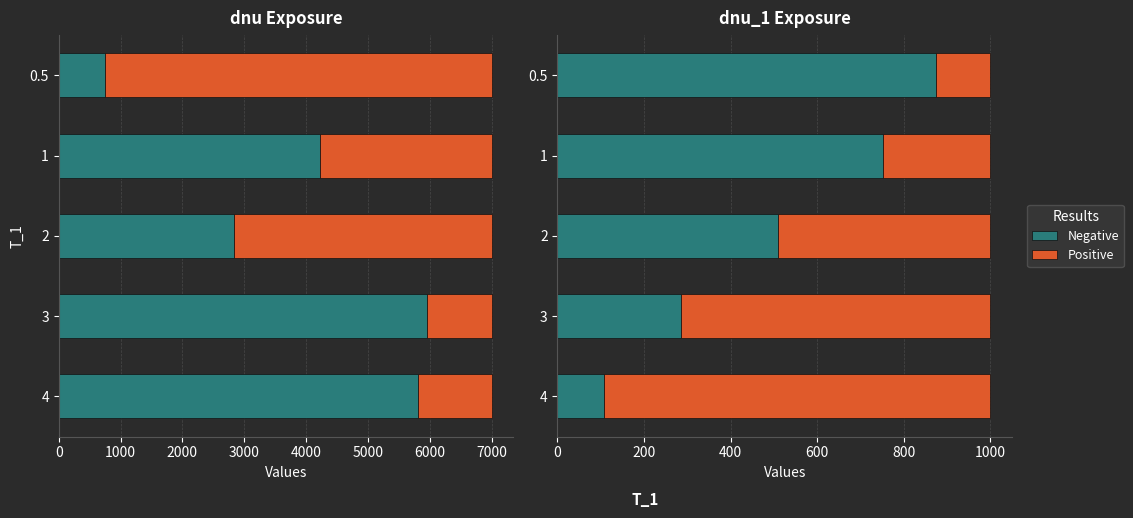

What is the difference between the maximum and minimum values in the Negative series?

767